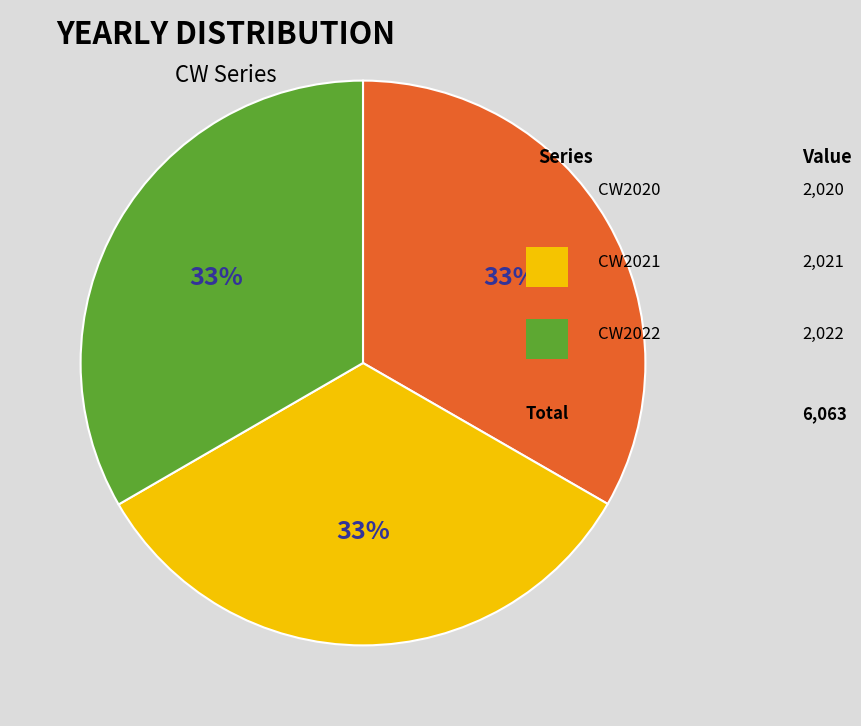

Does any single category account for the majority?

No